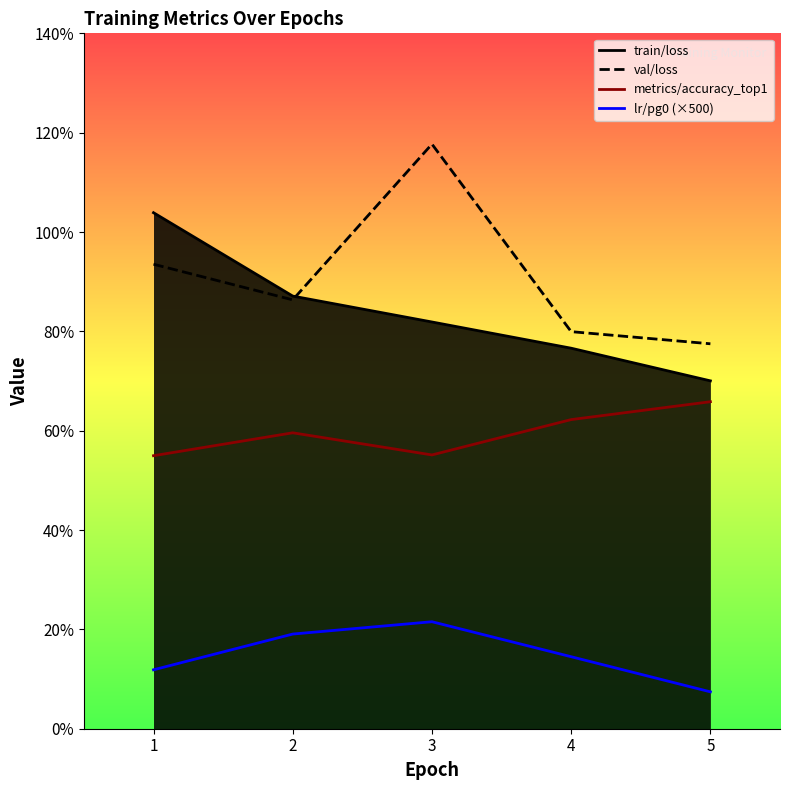

Reading left to right, what are all the values shown in this chart?

train/loss: 1=1.0	2=0.9	3=0.8	4=0.8	5=0.7
val/loss: 1=0.9	2=0.9	3=1.2	4=0.8	5=0.8
metrics/accuracy_top1: 1=0.5	2=0.6	3=0.6	4=0.6	5=0.7
lr/pg0: 1=0.1	2=0.2	3=0.2	4=0.1	5=0.1